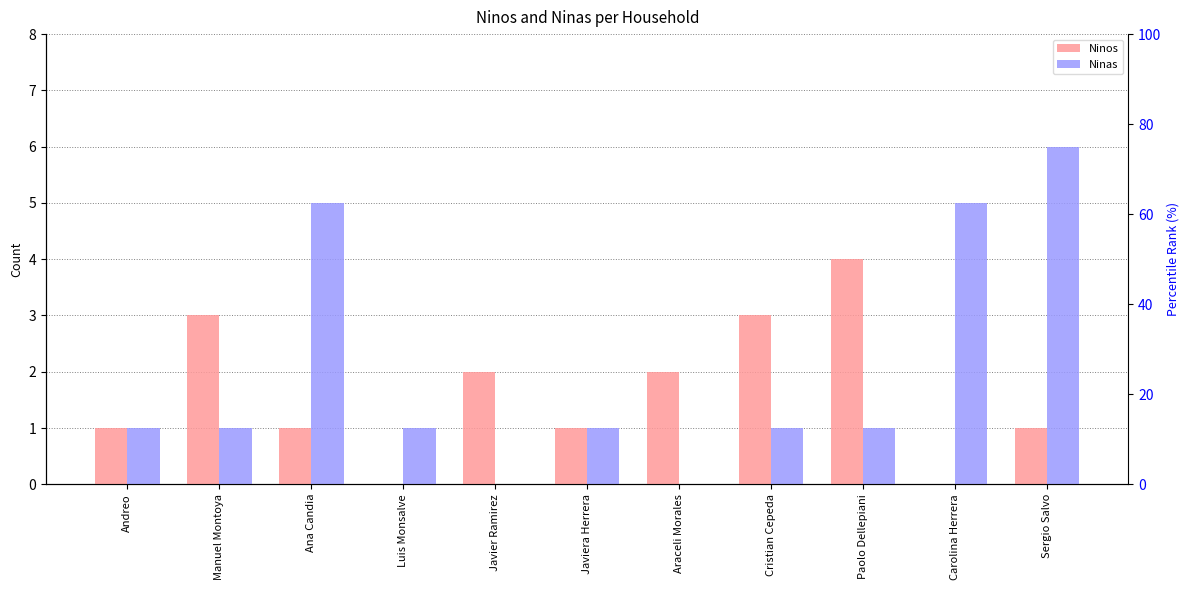

What is the maximum value shown in the chart?

6